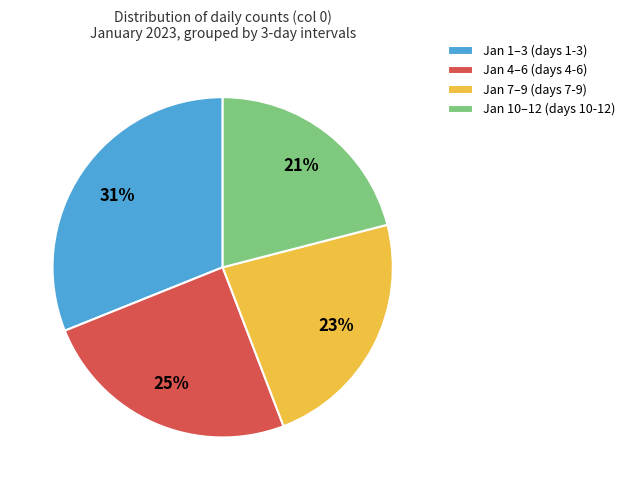

To the nearest percent, what portion does Jan 7–9 (days 7-9) represent?

23%